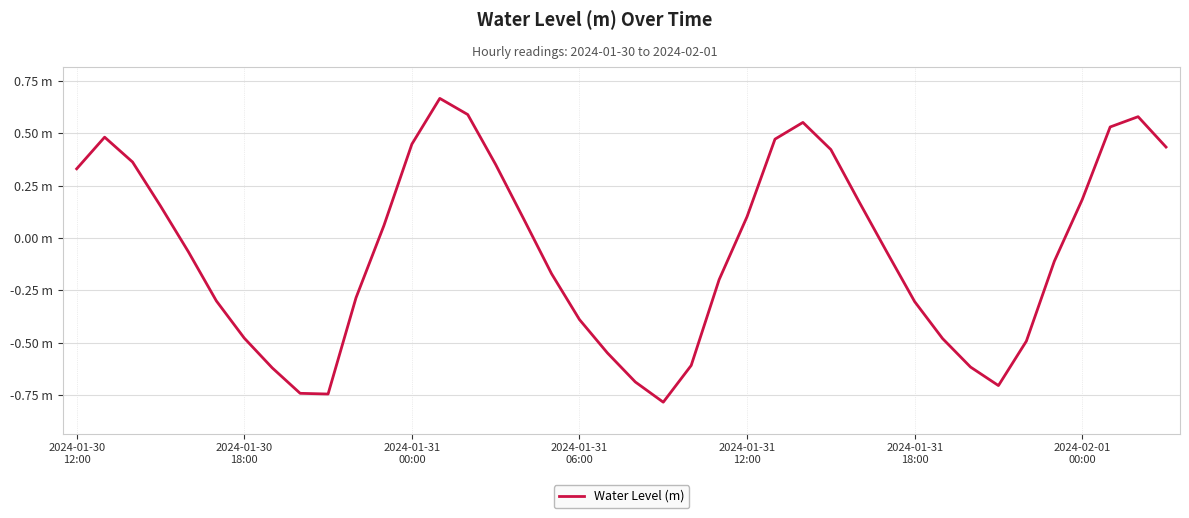

Does the chart have visible grid lines?

Yes